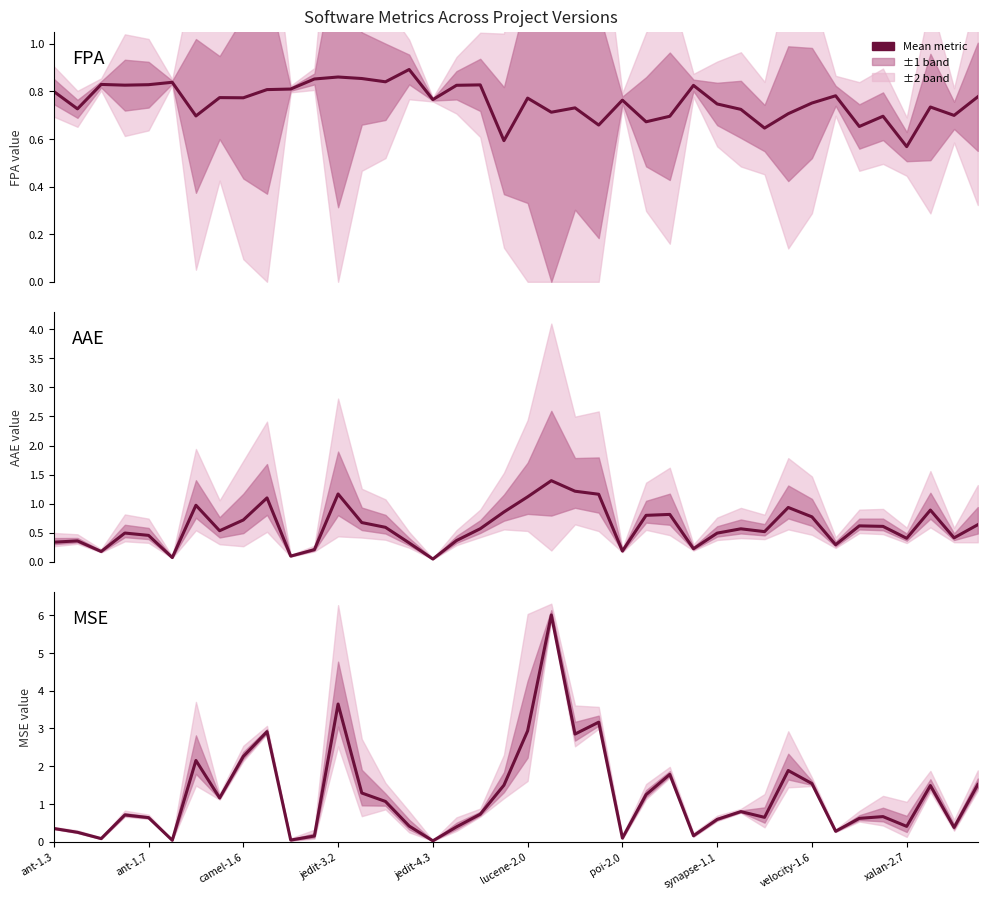

Between which two adjacent categories do MSE and AAE first intersect?

ant-1.3 and ant-1.7